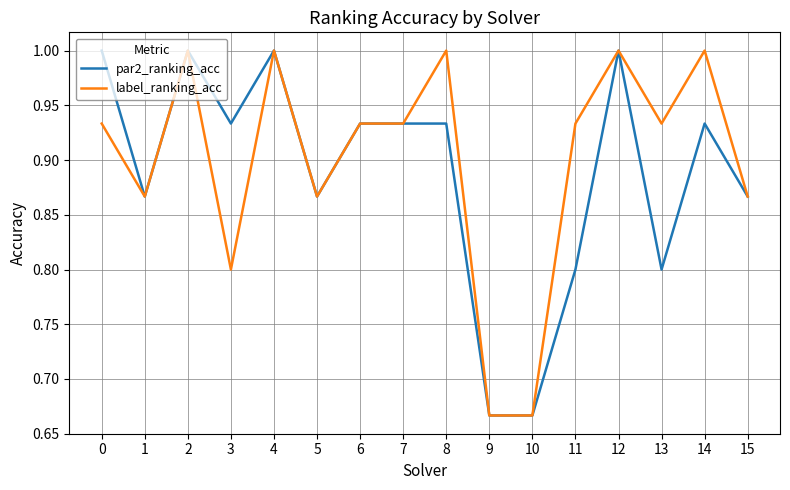

True or false: par2_ranking_acc has a value of 0.8 at 11.

True